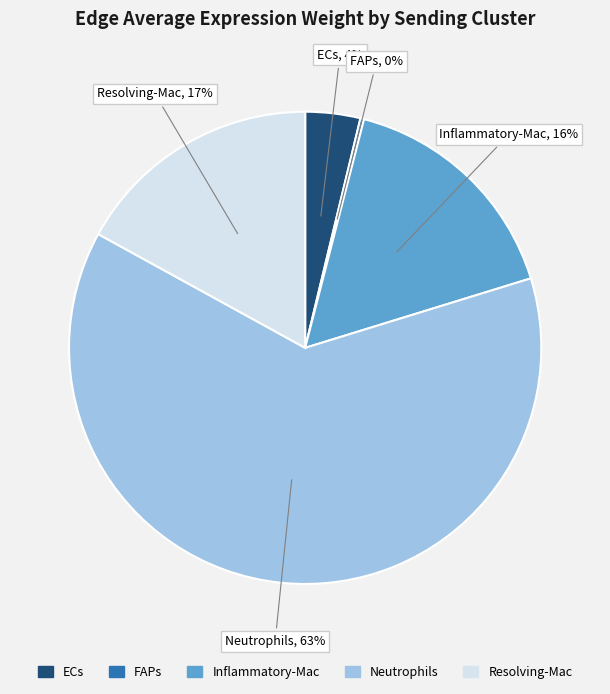

Which category has the biggest portion of the pie?

Neutrophils